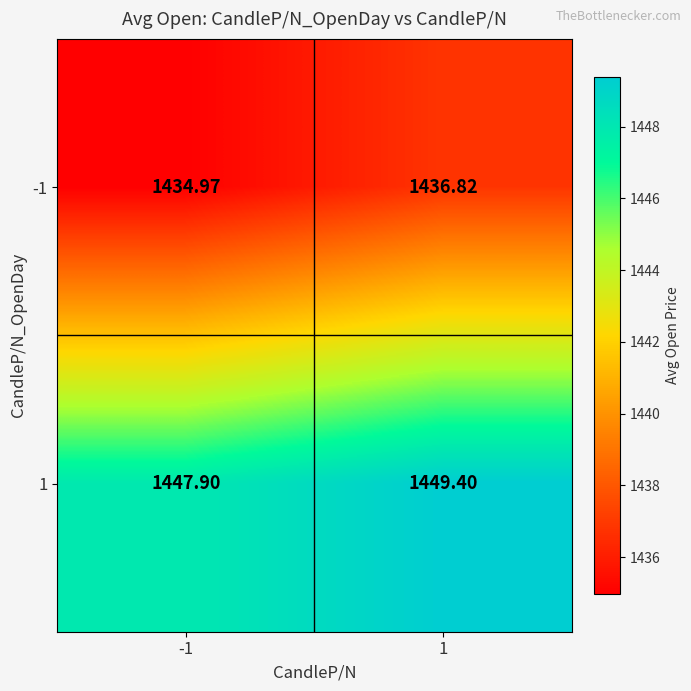

Is the value of -1 at 1 greater than the value of 1 at 1?

No